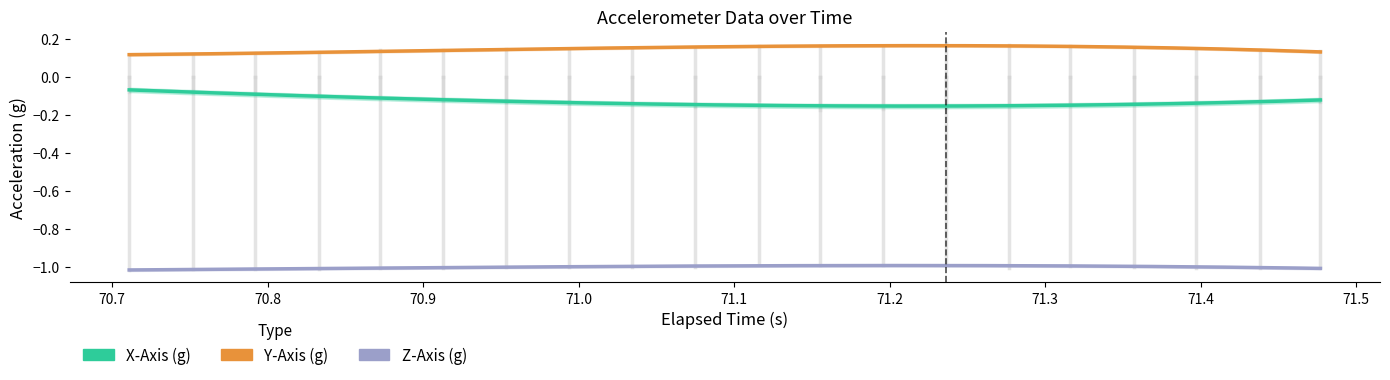

True or false: Y-Axis (g) and X-Axis (g) cross at least once.

False